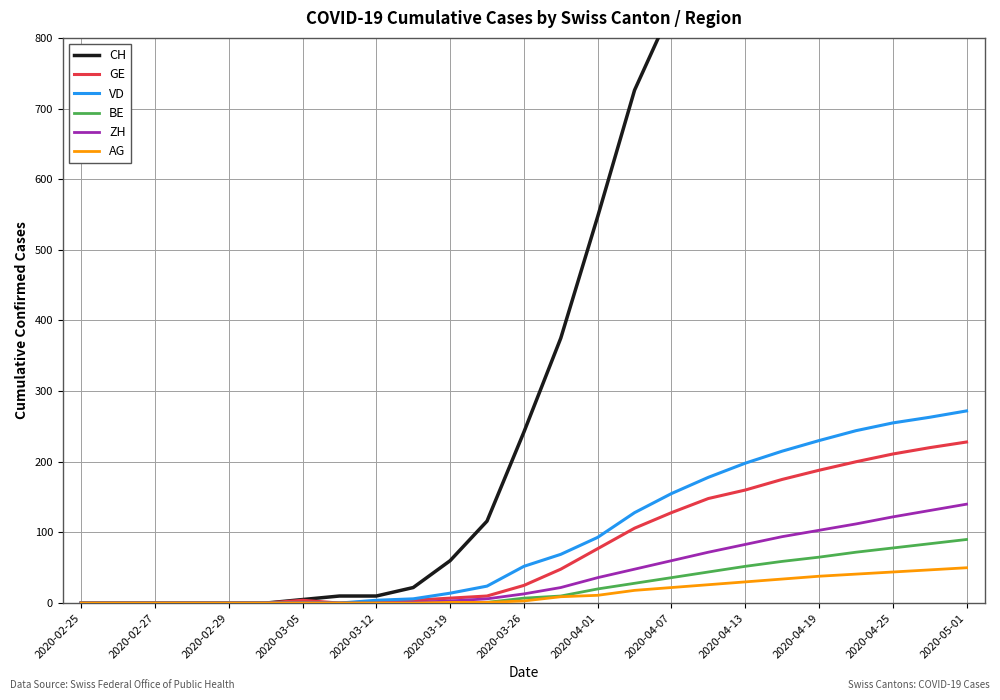

True or false: CH and ZH intersect in this chart.

False